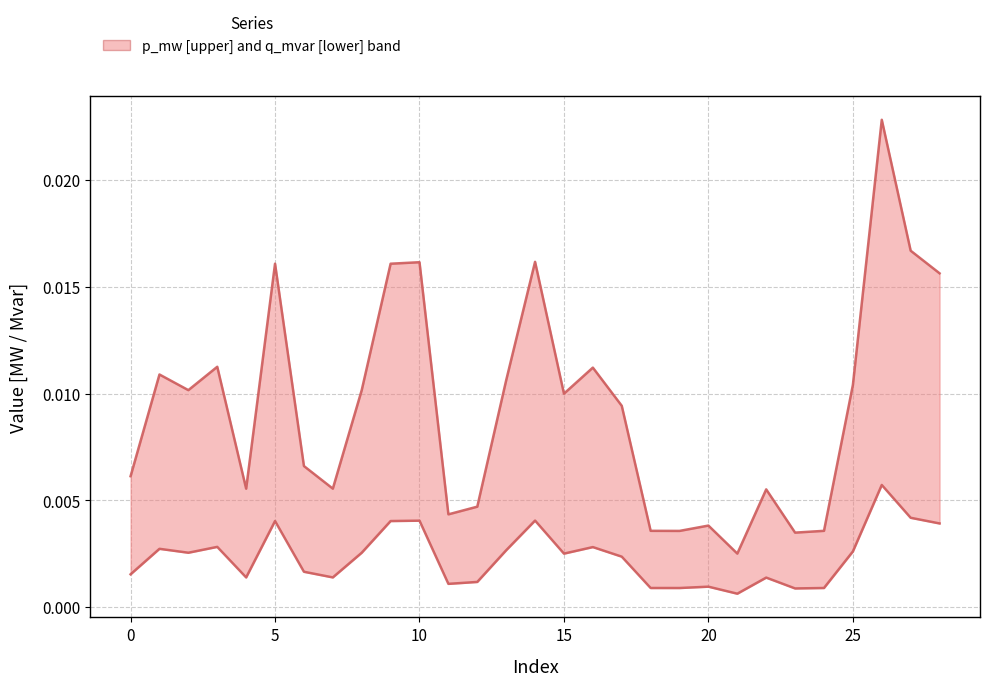

Between 5 and 21, which series saw the biggest shift?

p_mw